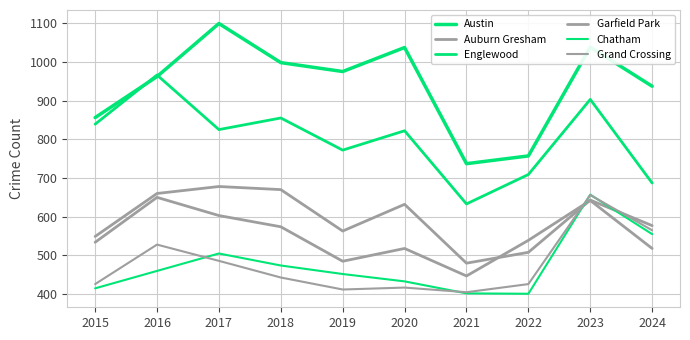

What is the sum of the Grand Crossing values at 2020 and 2023?

1073